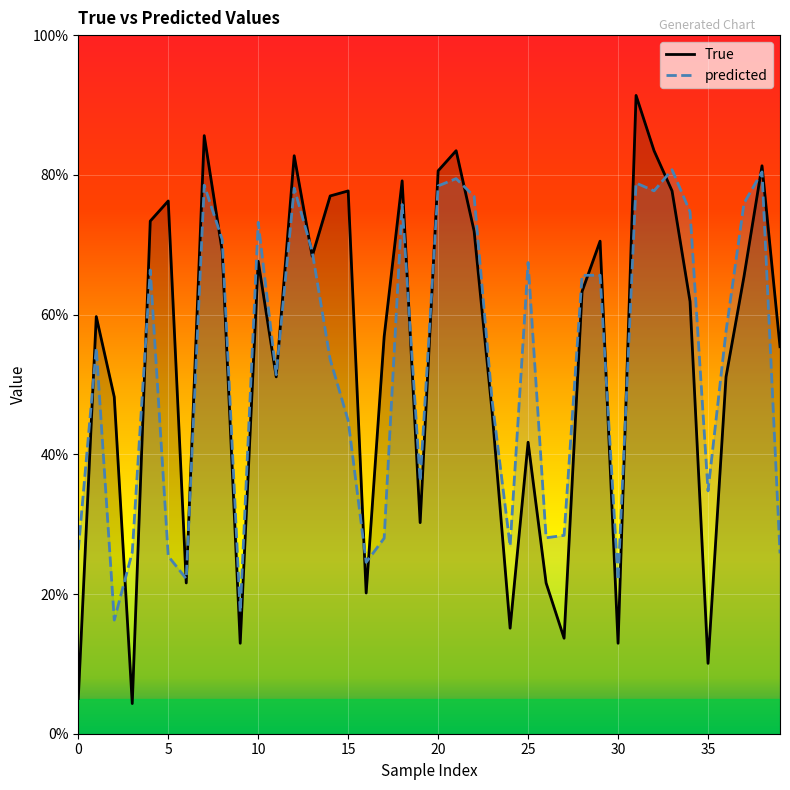

Rank the series at 9 from lowest to highest value.

True, predicted